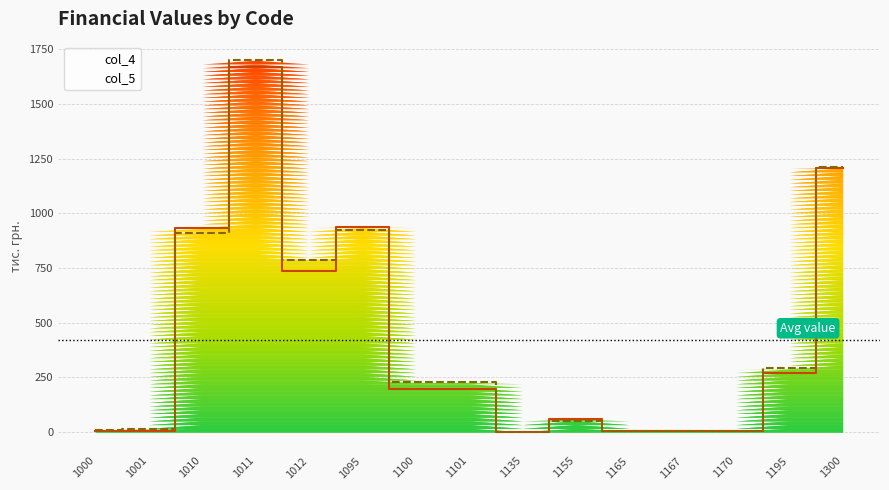

What is the minimum value for col_4?

1.5